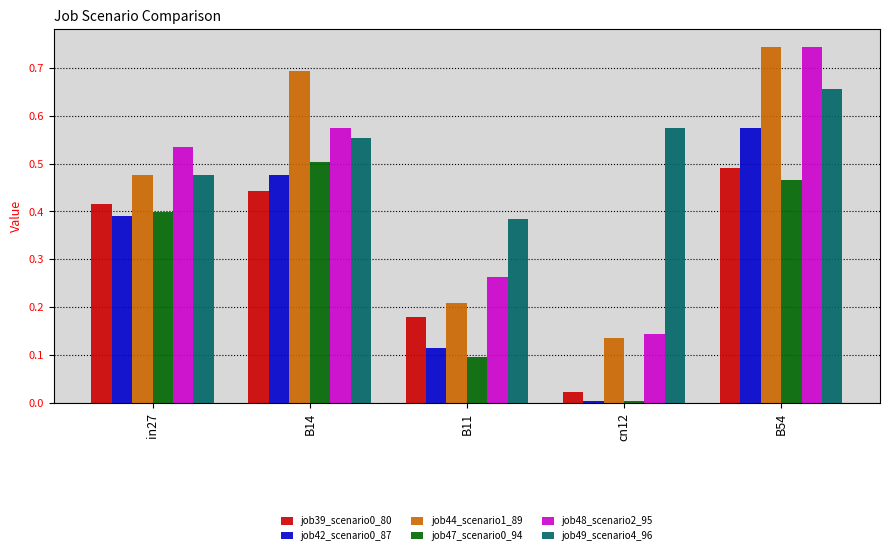

What is the sum of all job39_scenario0_80 values?

1.6